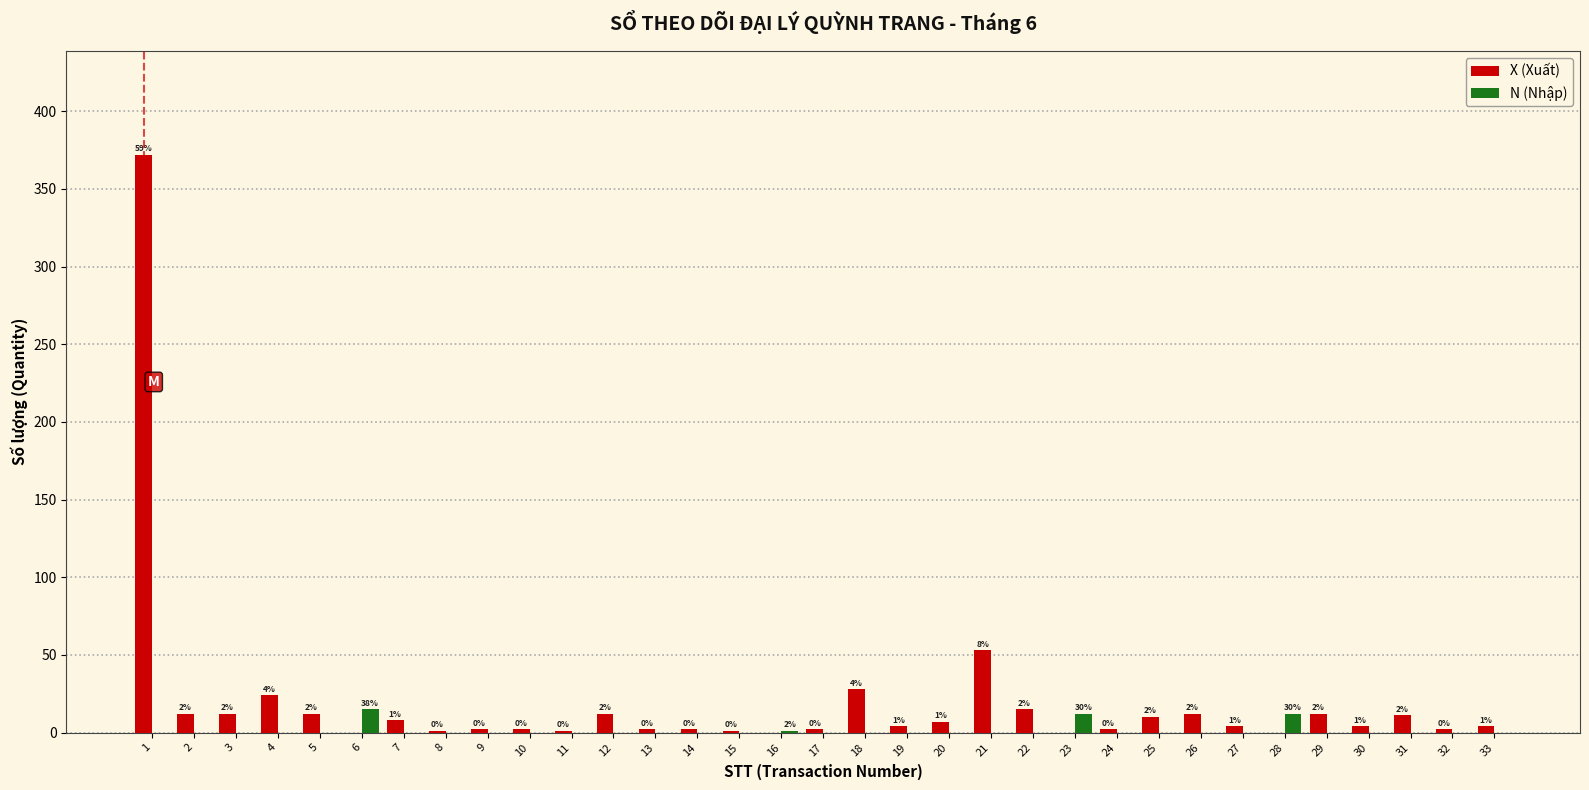

The value of N (Nhập) at 3 is 0. True or false?

True